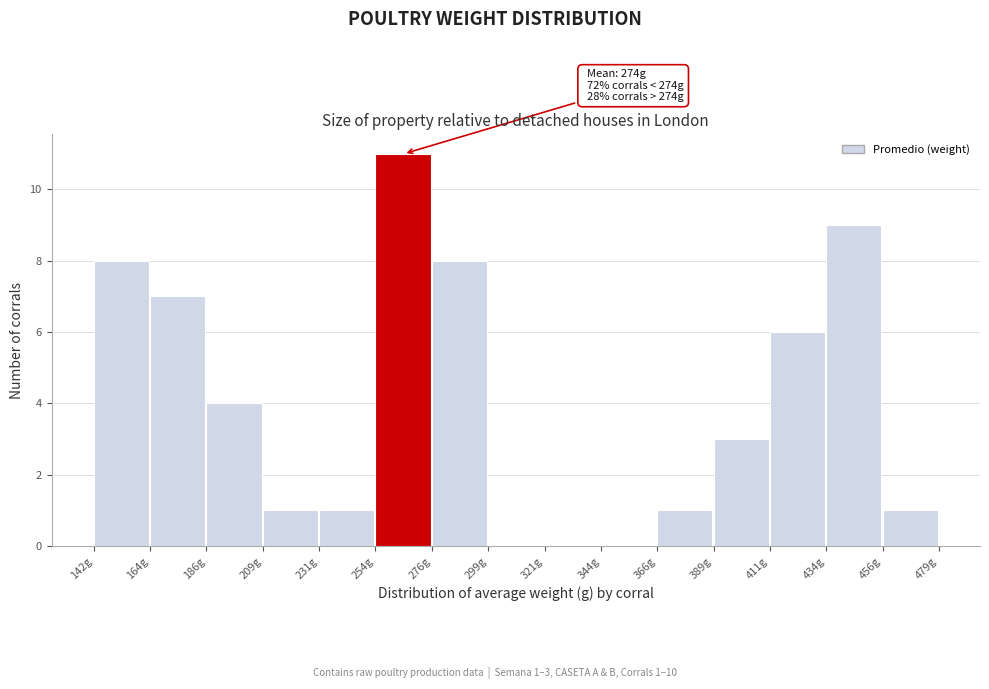

Which range on the x-axis has the tallest bar?

255 to 275